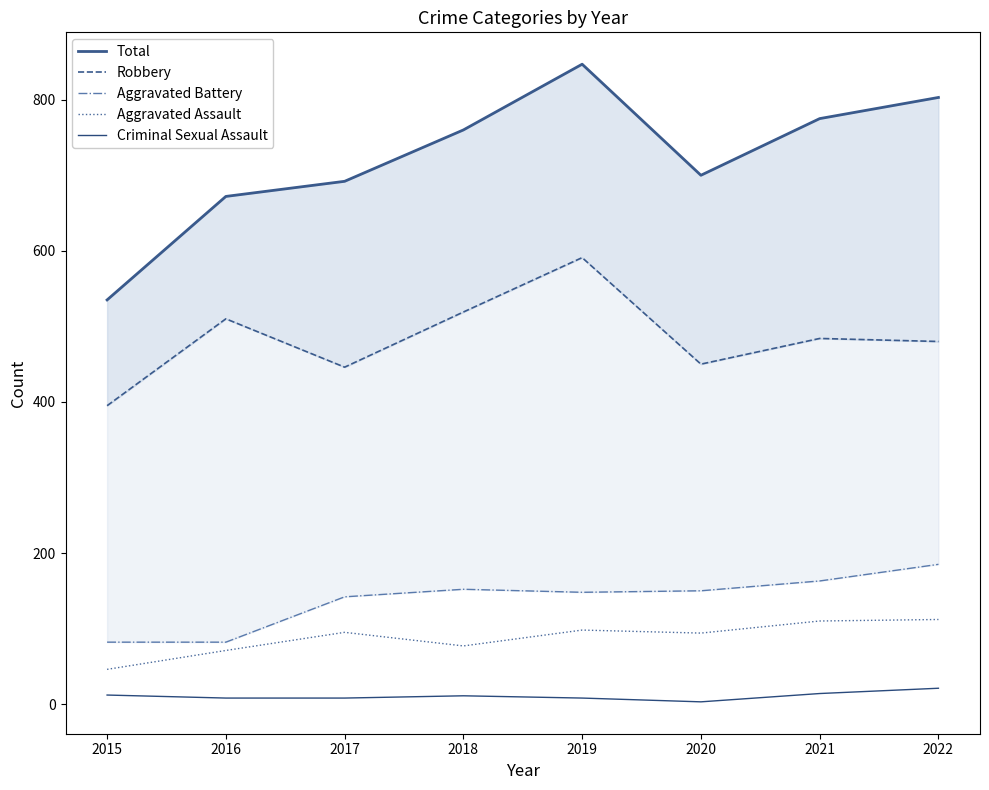

True or false: Robbery has more than 2 points higher than both neighbors.

True